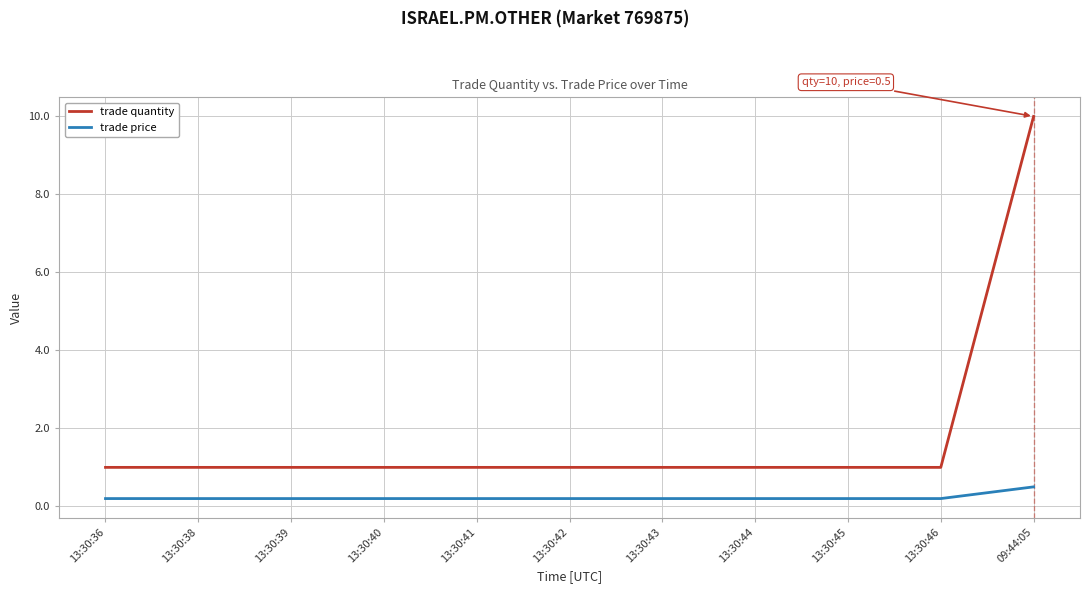

What is the difference between the highest and lowest values at 13:30:43?

0.8